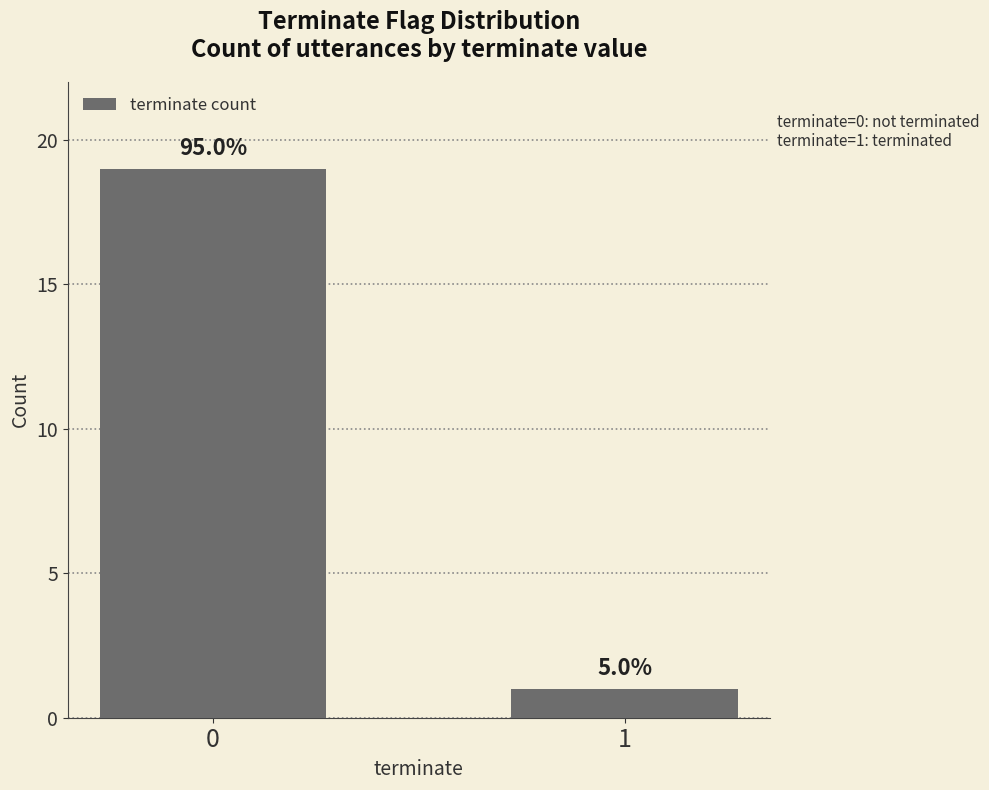

Does the chart contain any negative values?

No